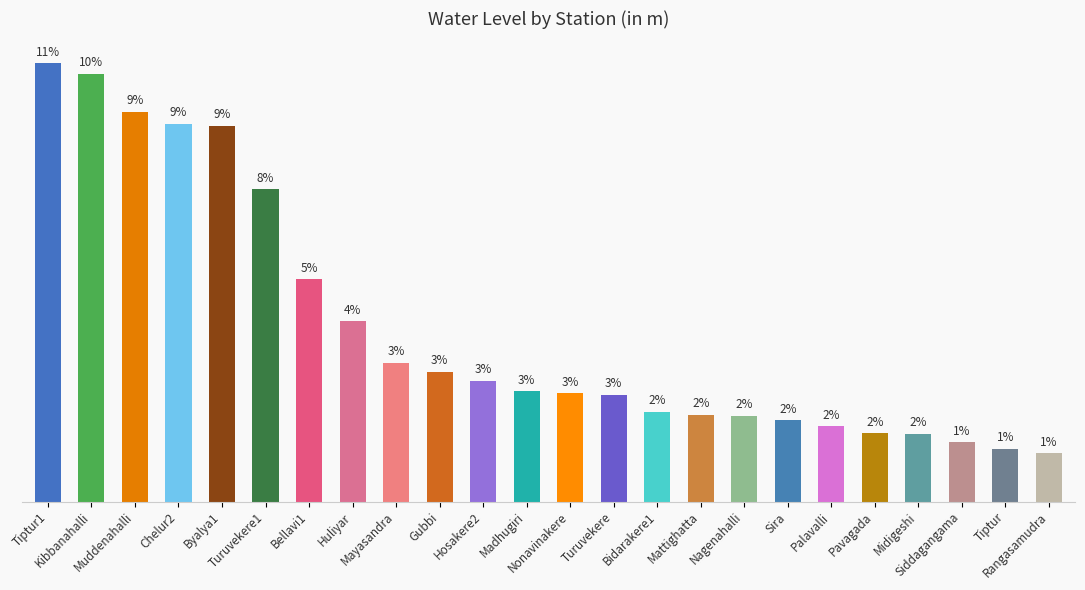

What is the ratio of the value at Huliyar to the value at Gubbi?

1.4